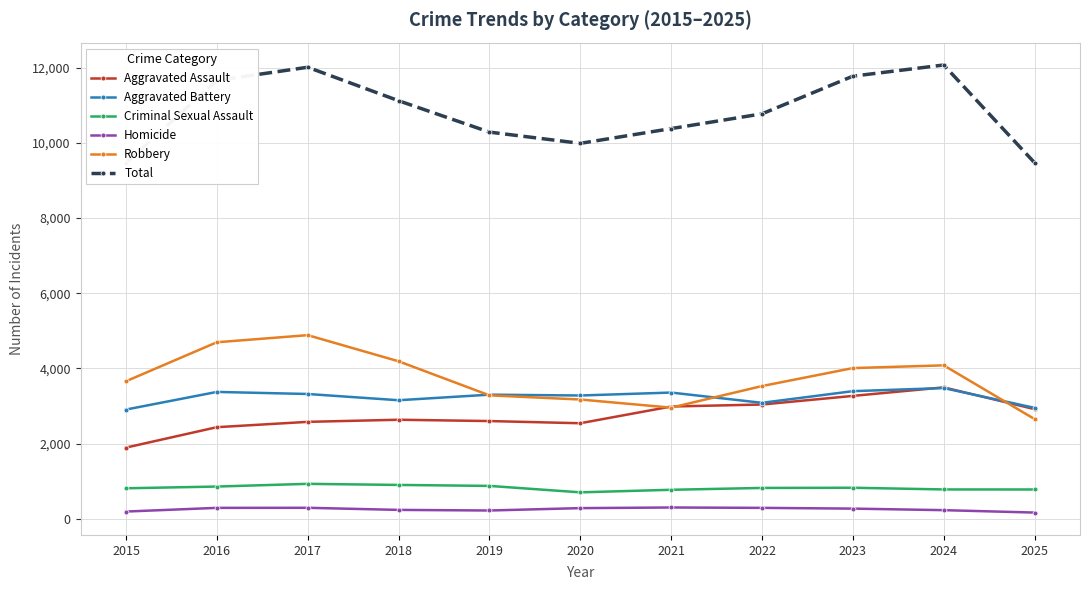

At which label does Total reach its peak?

2024